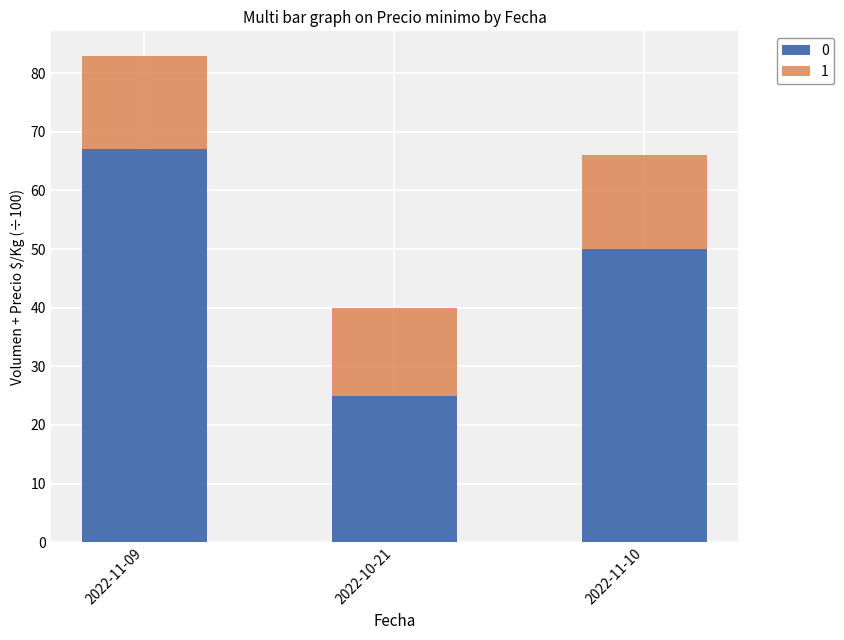

List the labels in order of 0 value, smallest first.

2022-10-21, 2022-11-10, 2022-11-09